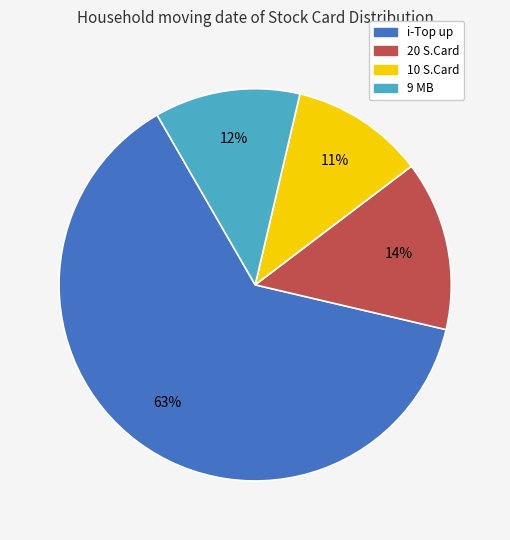

Which category has the biggest portion of the pie?

i-Top up